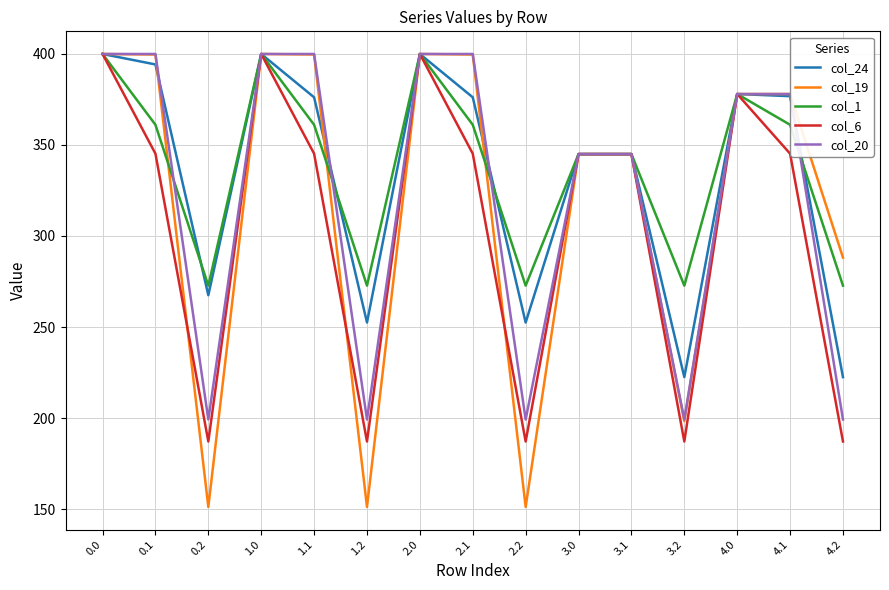

What is the smallest value displayed?

151.1